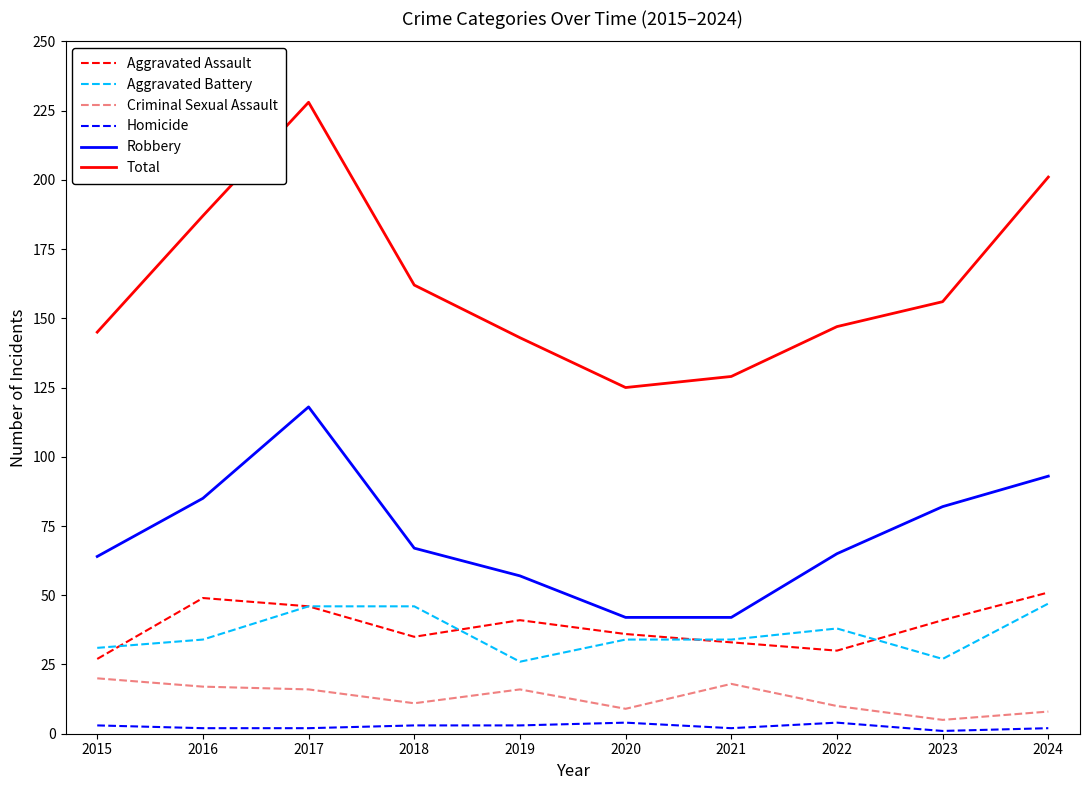

Which series has the largest total across all categories?

Total